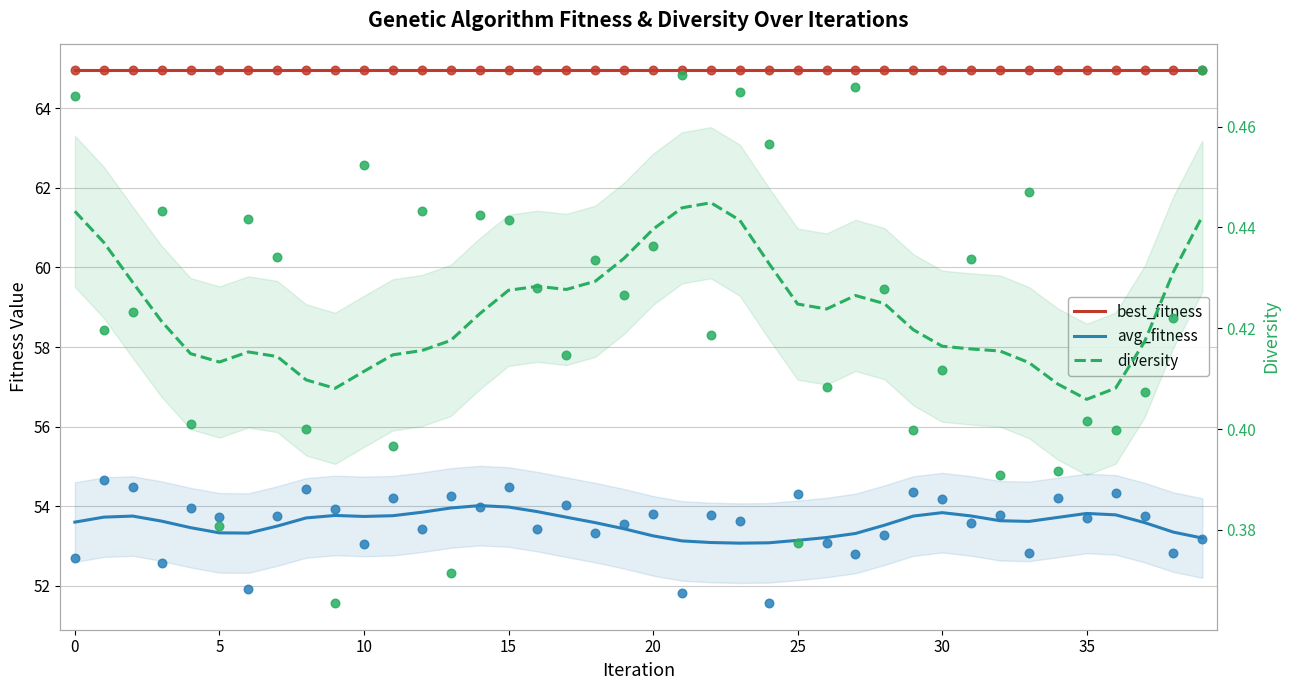

Which series has the largest total across all categories?

best_fitness